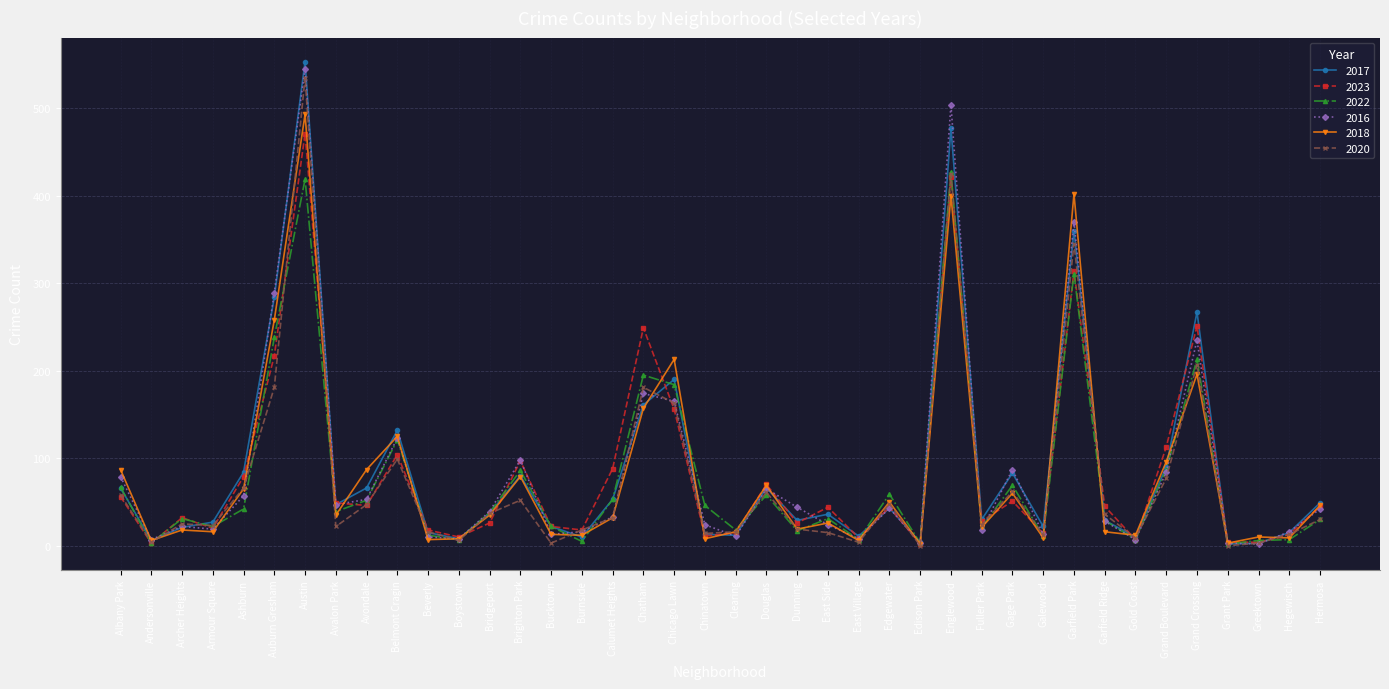

Where is 2023 nearest to the value 236?

Chatham